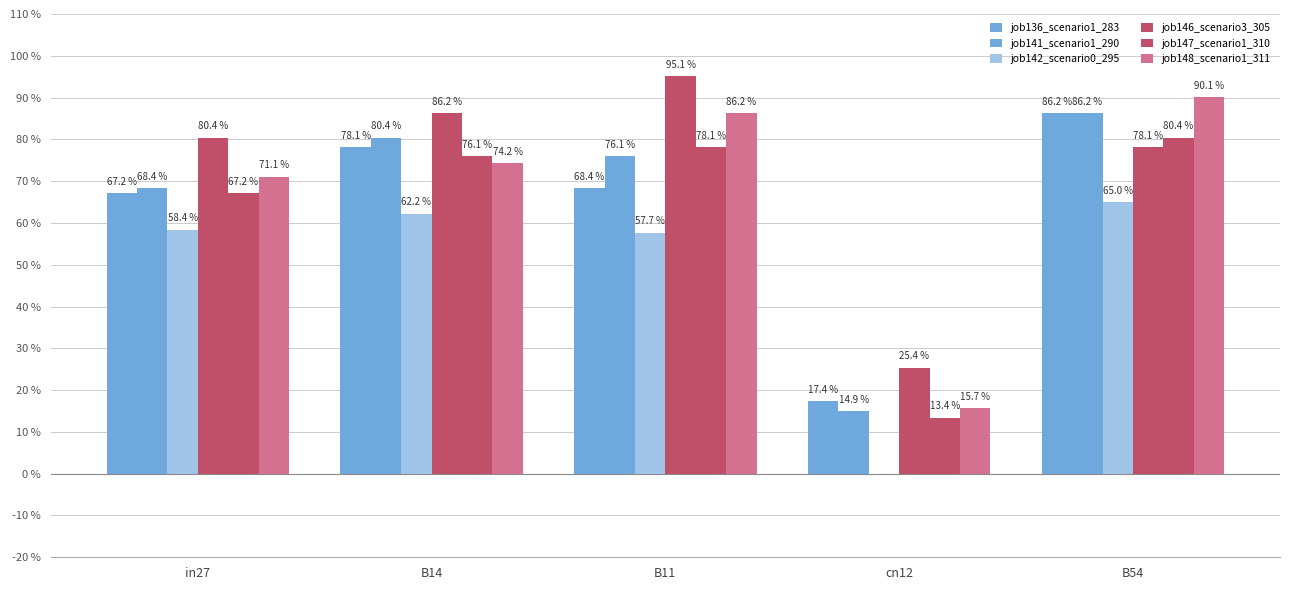

What are all the series names shown in the legend?

job136_scenario1_283, job141_scenario1_290, job142_scenario0_295, job146_scenario3_305, job147_scenario1_310, job148_scenario1_311